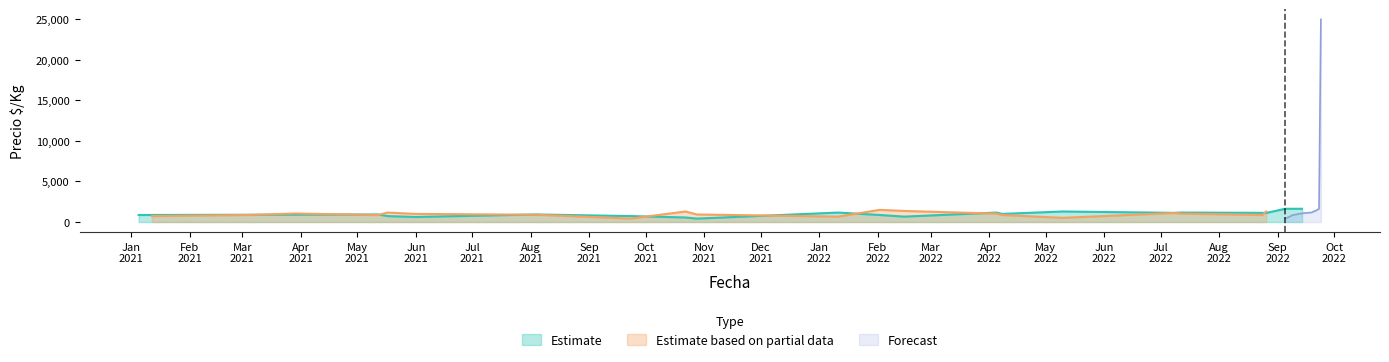

What is the value of the Forecast point at the 13th from the left?

1133